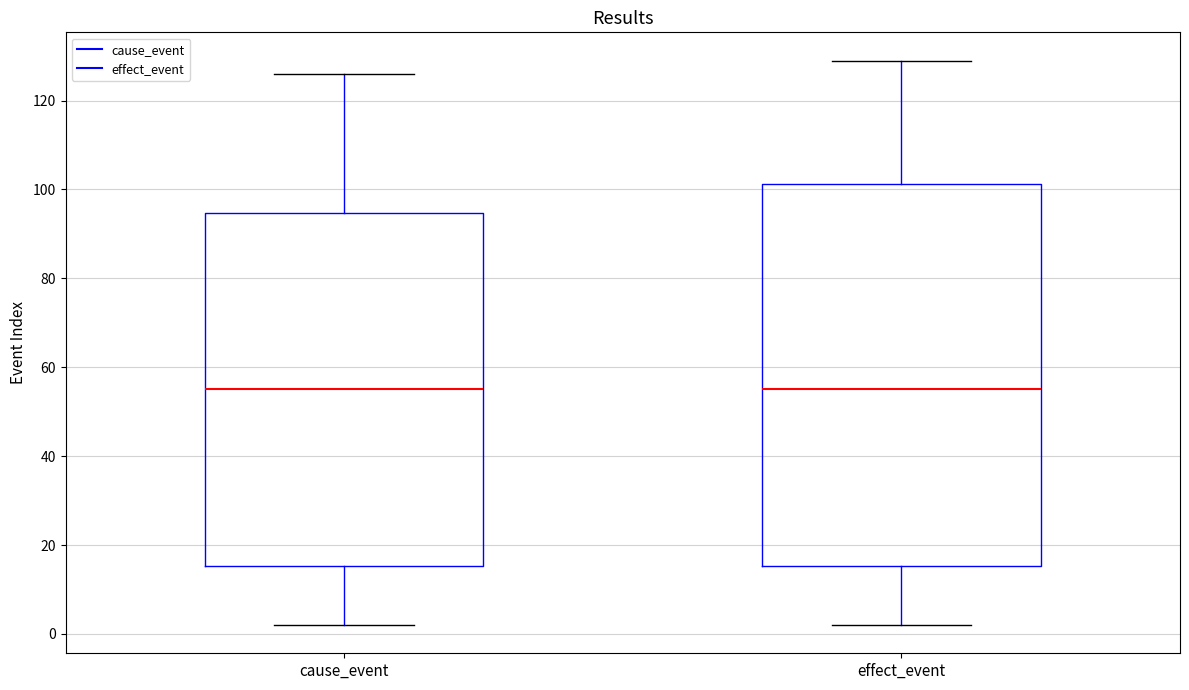

Where does the upper whisker of the box for effect_event end on the y-axis? The values are not printed on the chart, so give them approximately, as read against the axis.

130